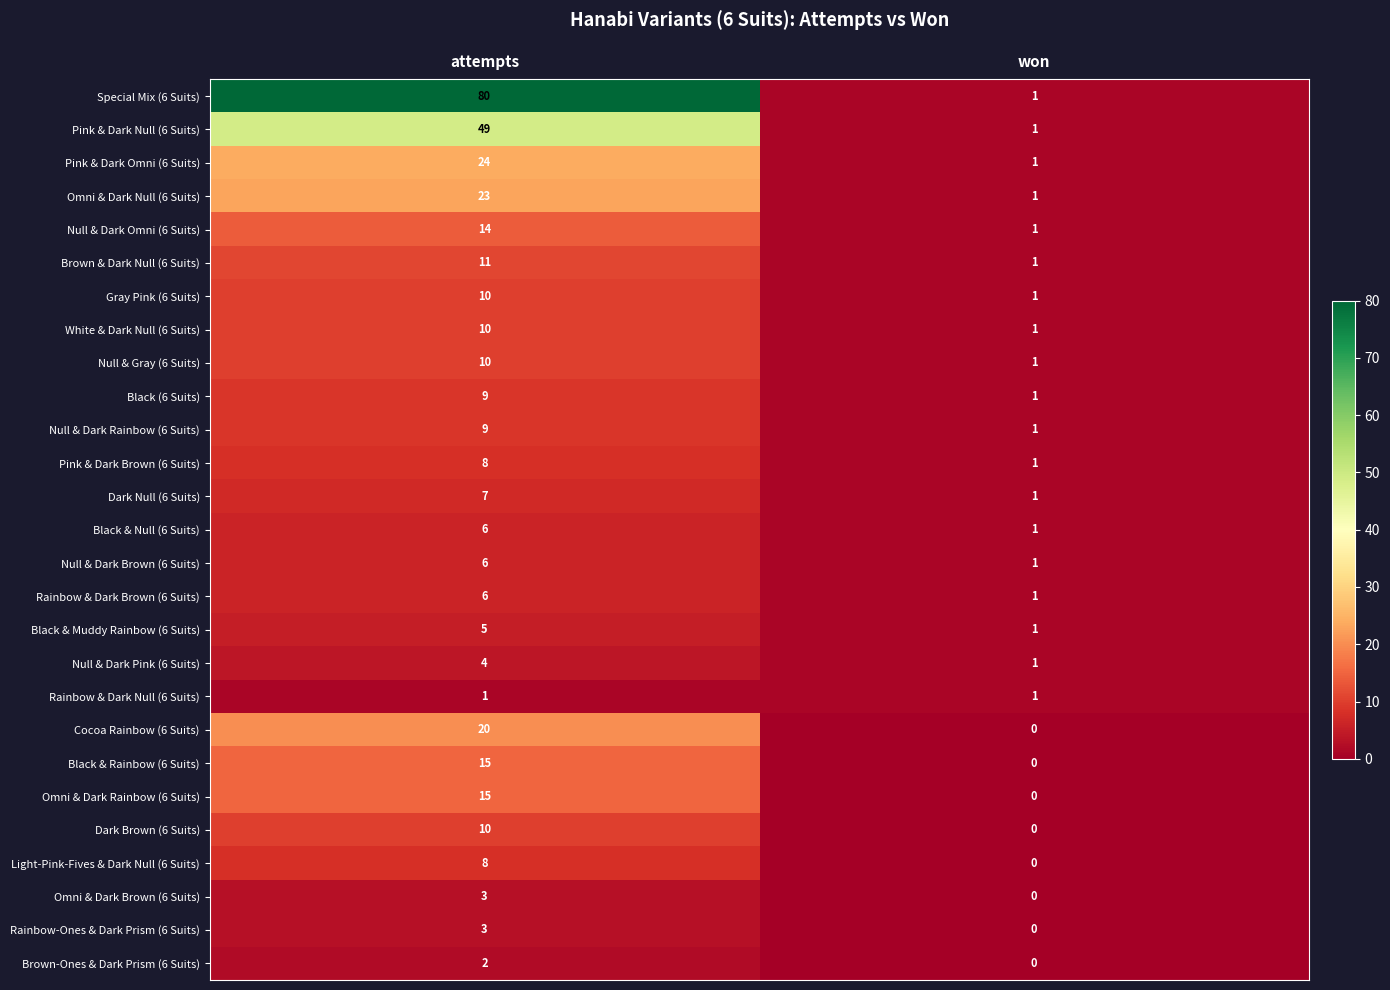

What is the total value across all series at won?

19